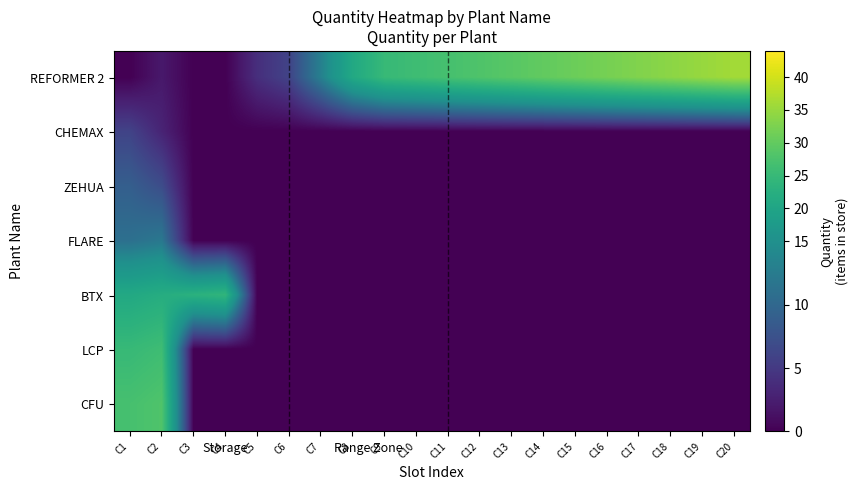

Rank the series at C3 from lowest to highest value.

REFORMER 2, CHEMAX, ZEHUA, FLARE, LCP, CFU, BTX